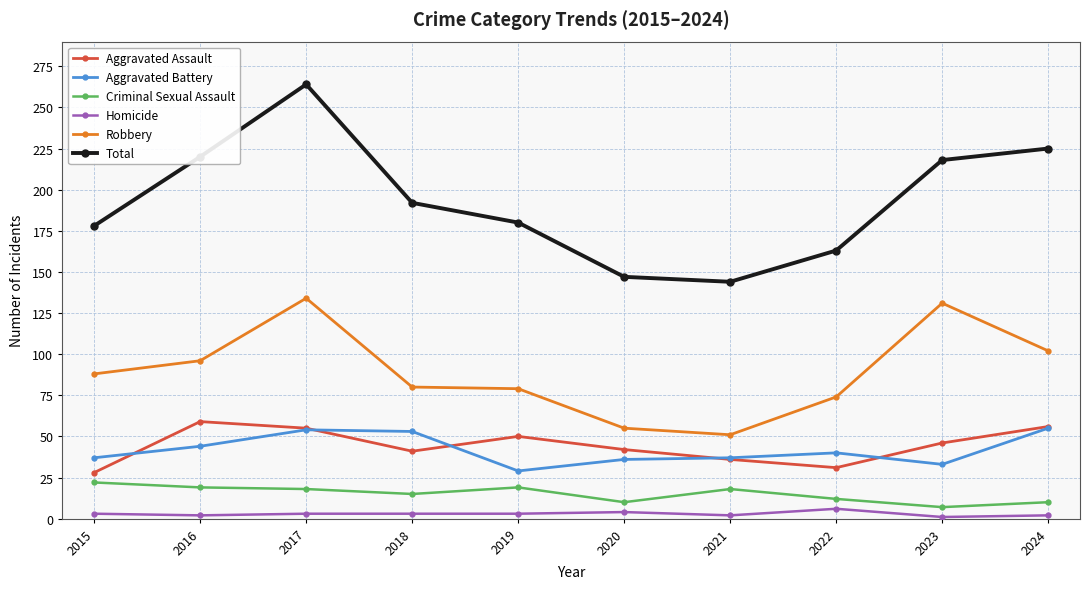

Which series has the largest total across all categories?

Total